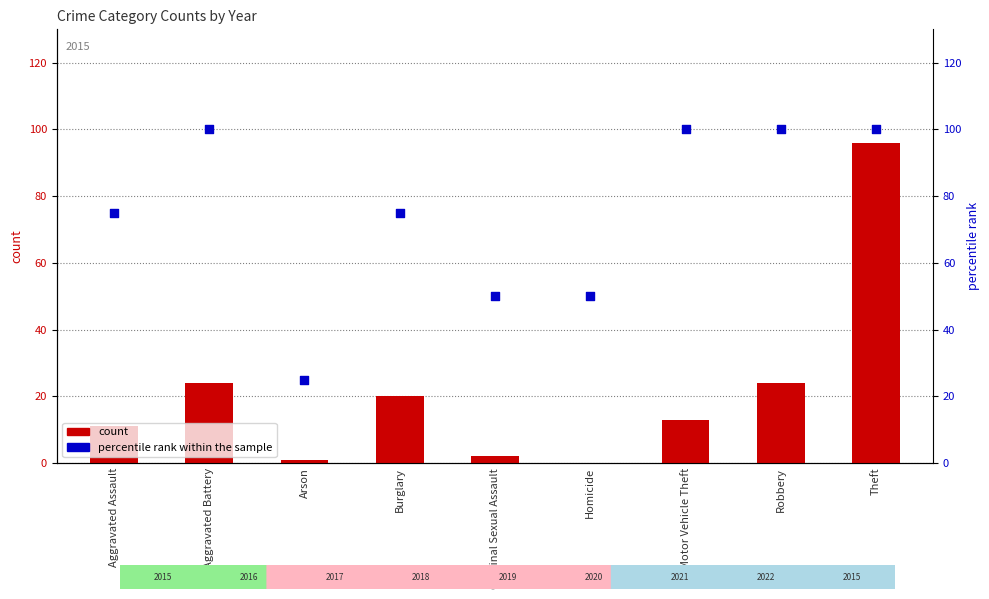

At how many categories does at least one series exceed 38?

8